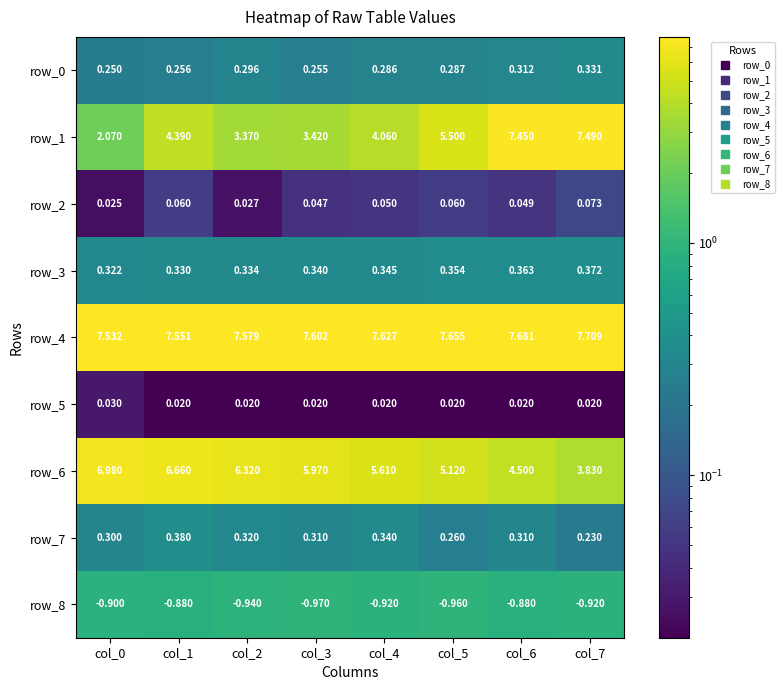

Count the row_0 values in the range 0 to 1.

8